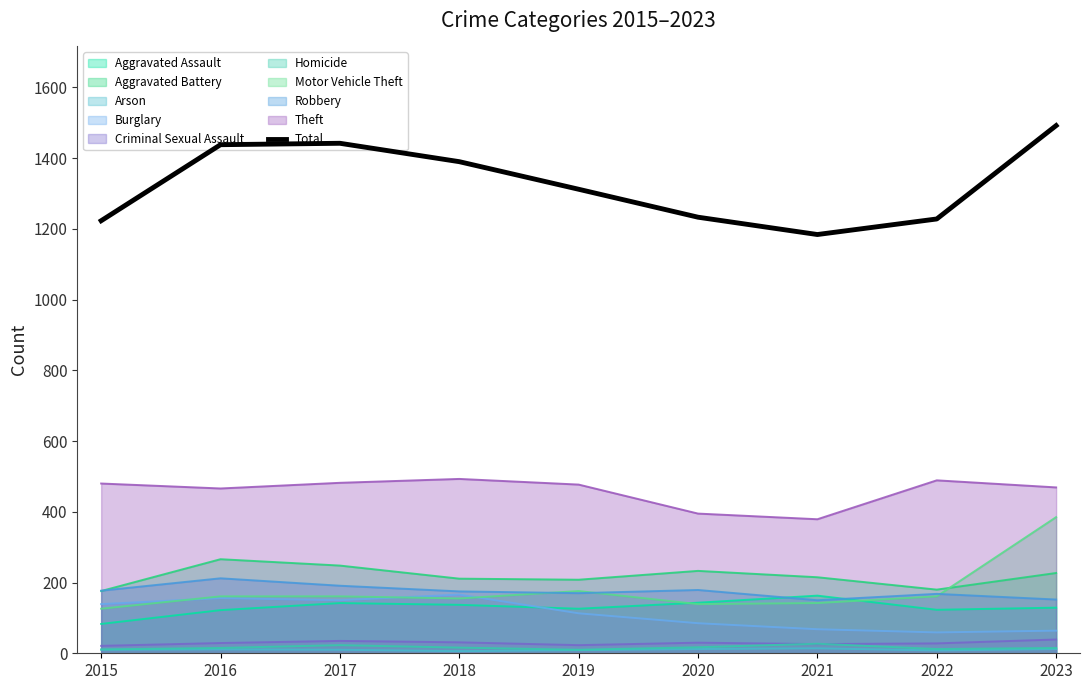

How many points are higher than both their immediate neighbors (excluding endpoints)?

1